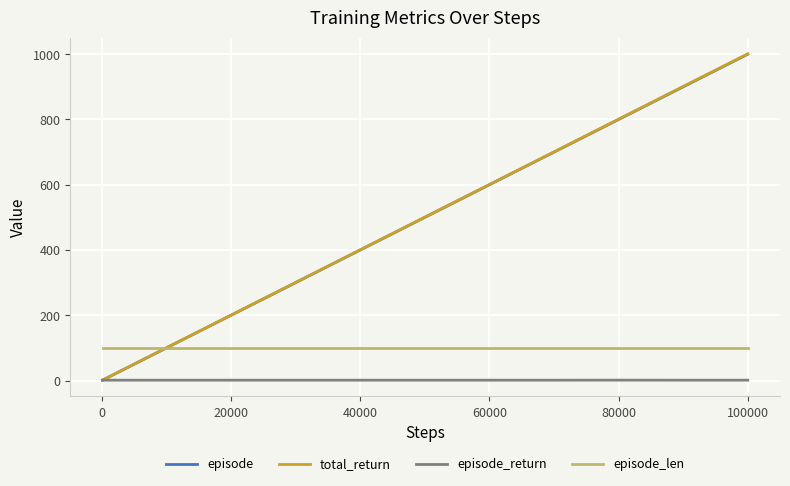

Which series has the widest spread of values?

total_return